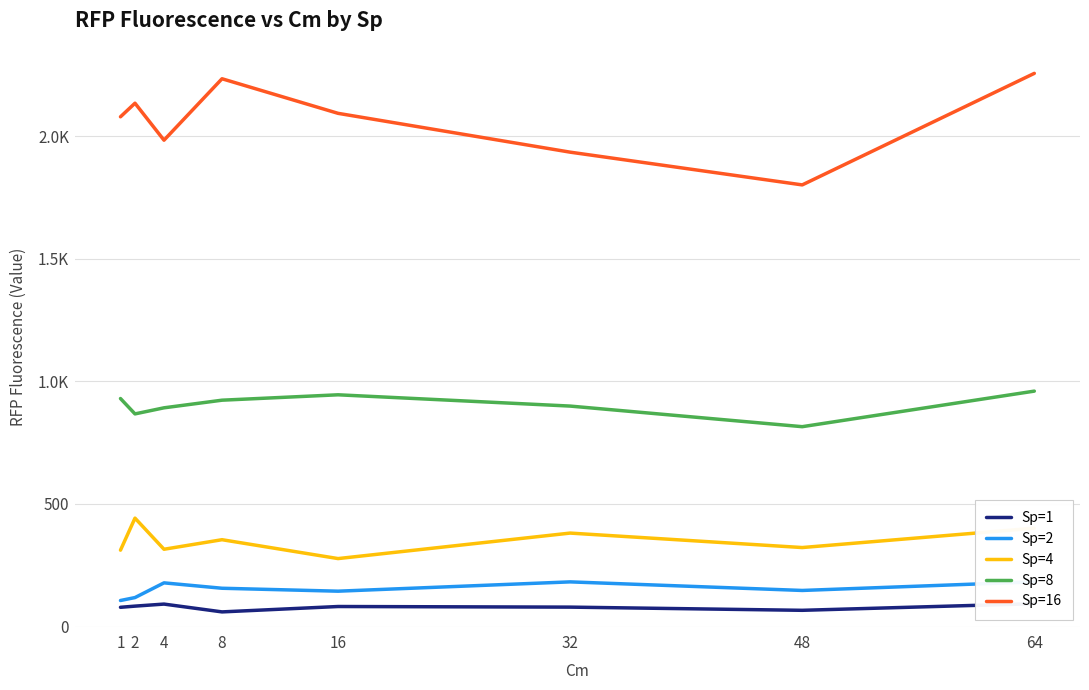

List the series in order of their peak value, highest first.

Sp=16, Sp=8, Sp=4, Sp=2, Sp=1